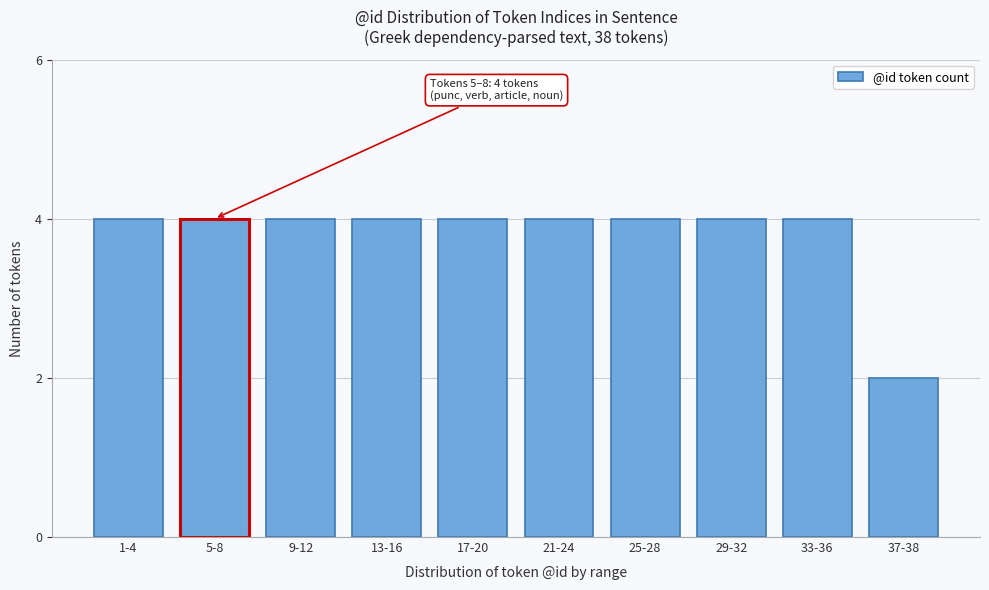

Reading right to left, what are all the values shown in this chart?

2	4	4	4	4	4	4	4	4	4